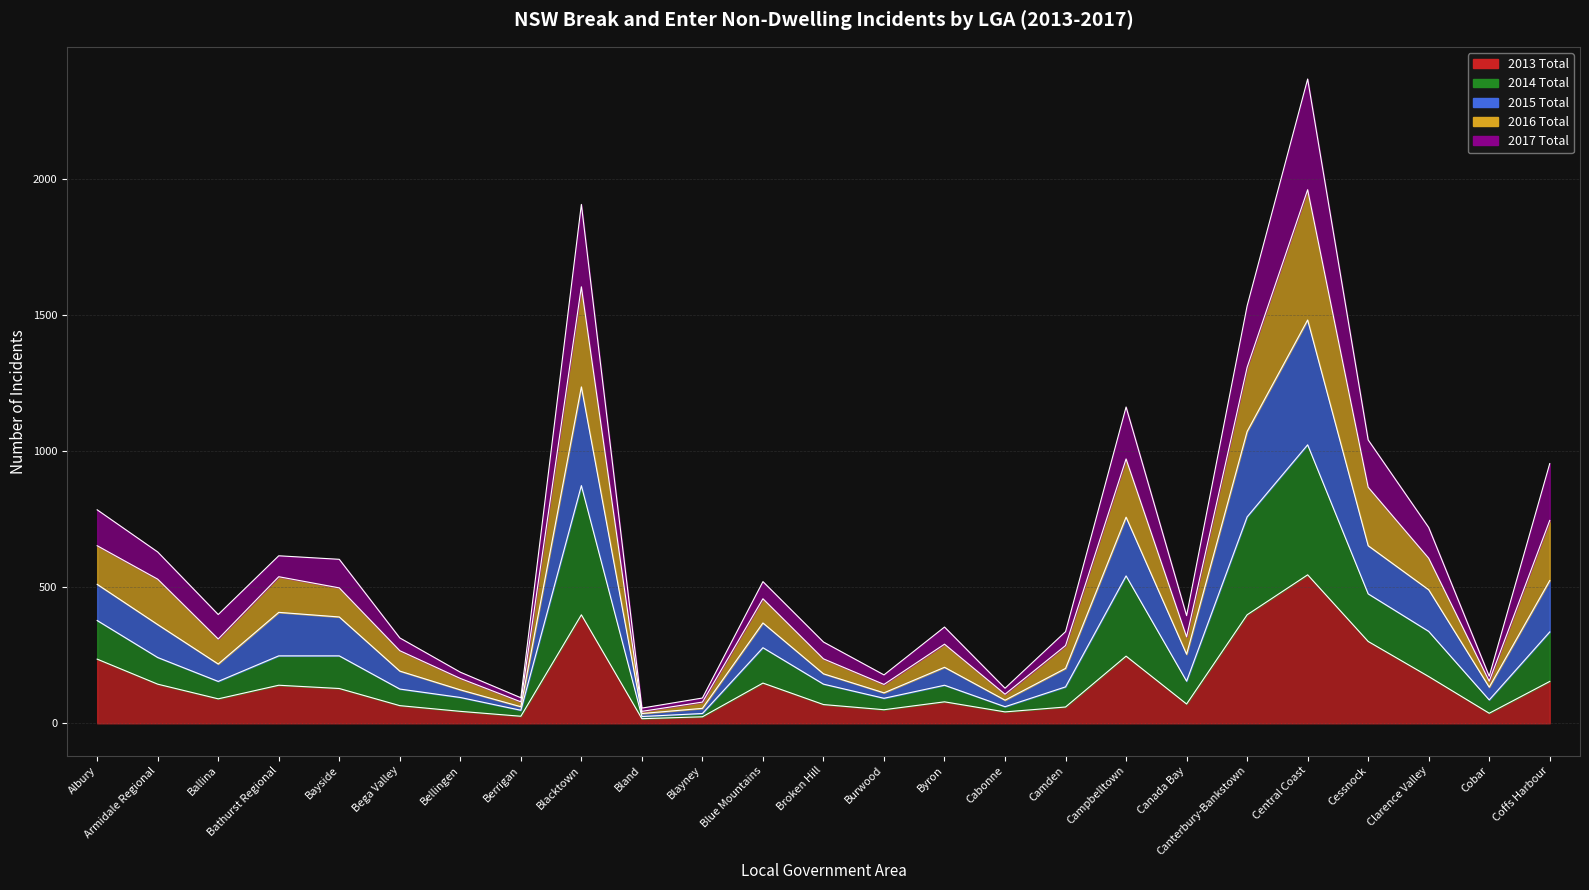

What is the total value across all series at Berrigan?

247